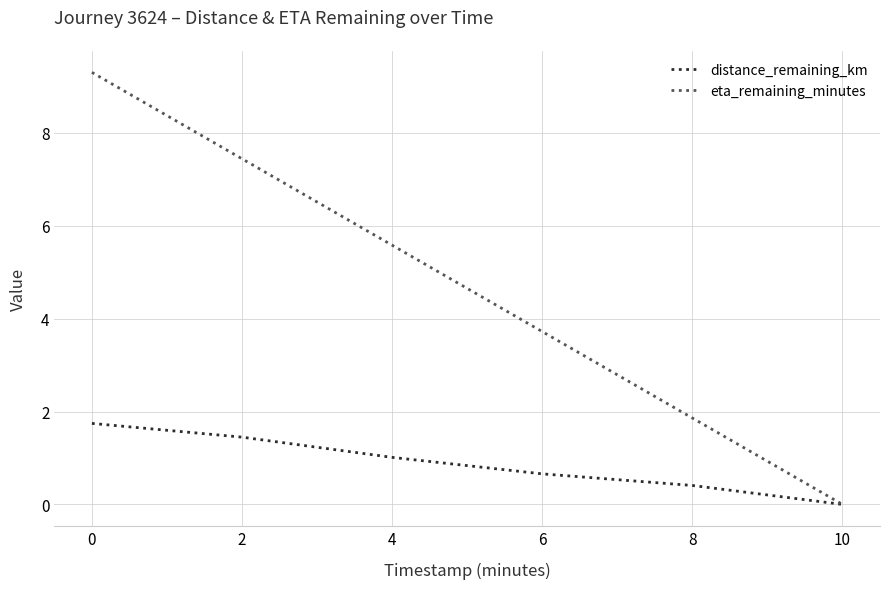

What is the sum of the distance_remaining_km values at 4 and 0?

2.8